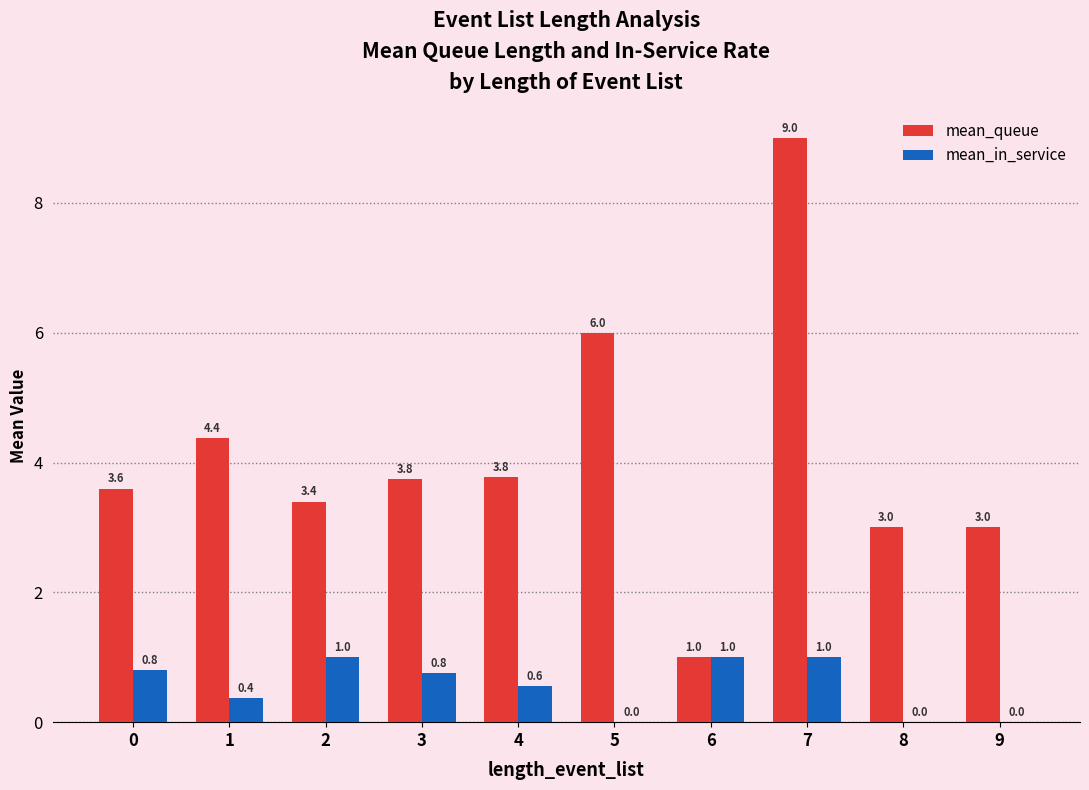

How many values in mean_in_service are above zero?

7